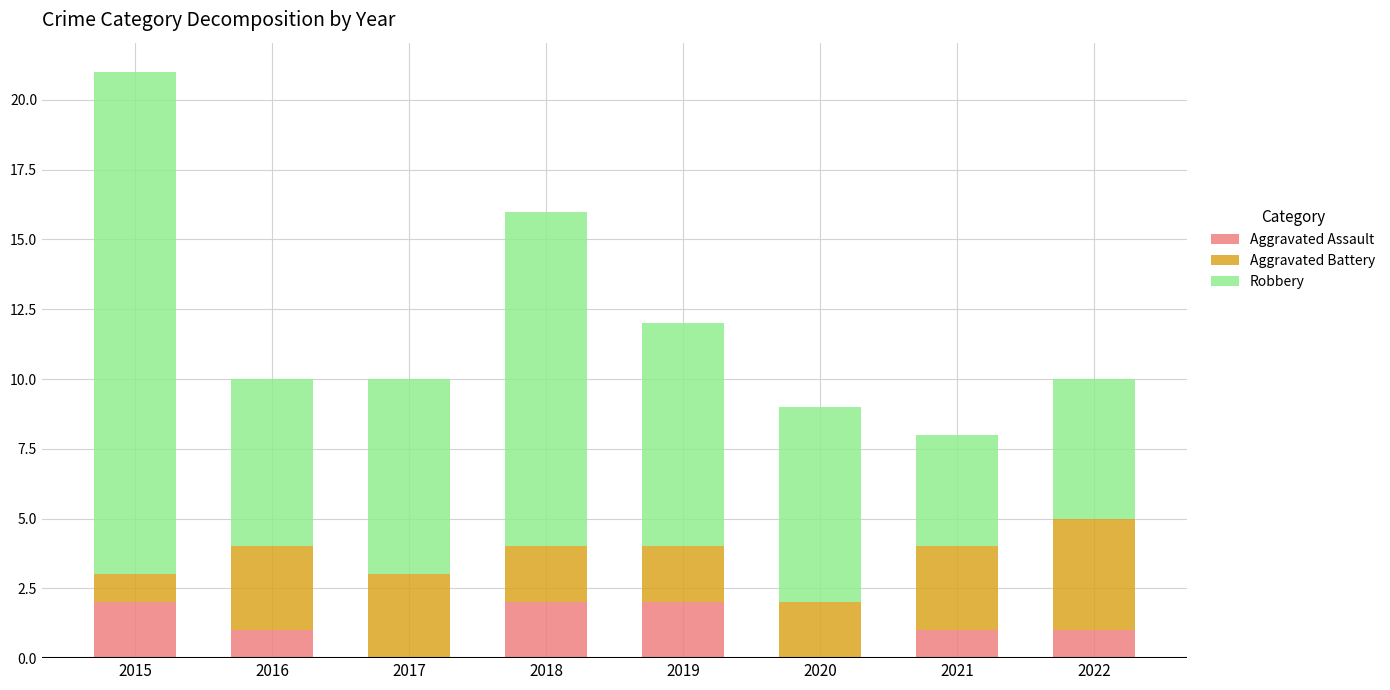

At which category is the sum across all series the highest?

2015